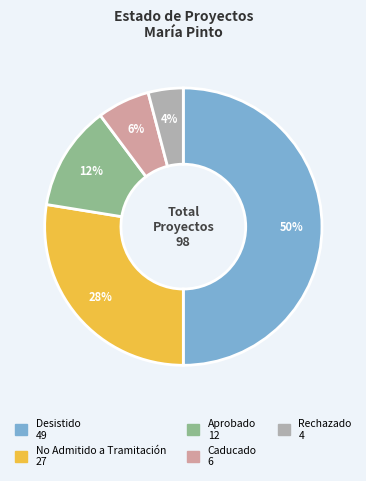

To the nearest percent, what is the difference between the largest and smallest slice percentages?

46%